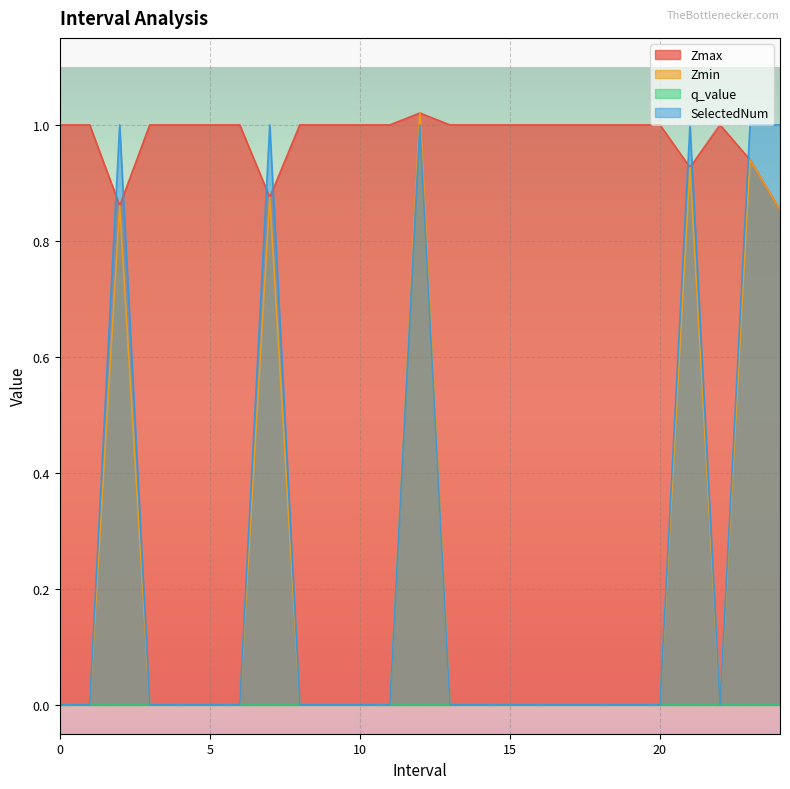

Is it true that Zmin equals 0.9 at 2?

True